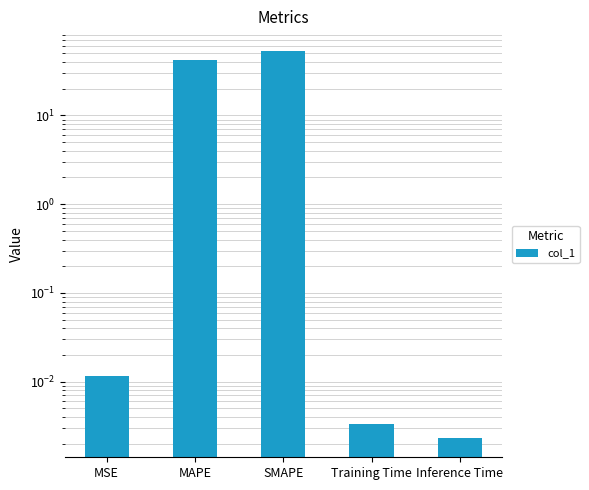

What is the greatest value displayed?

53.7